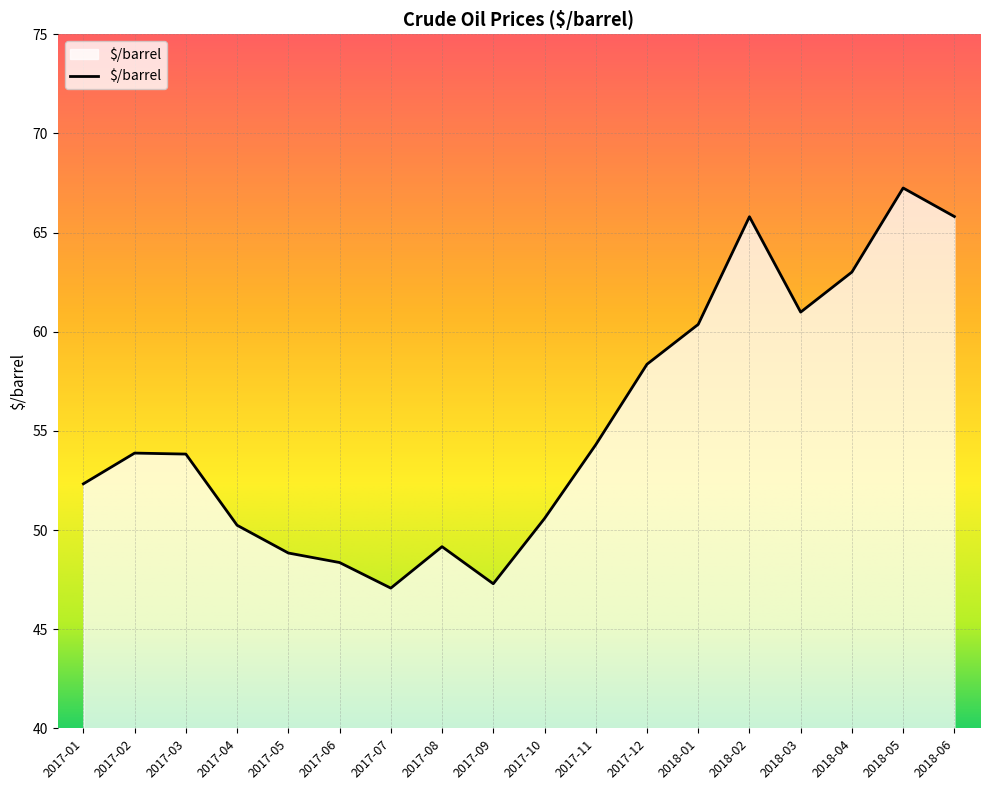

How many interior local peaks (higher than both neighbors) does the data have?

4